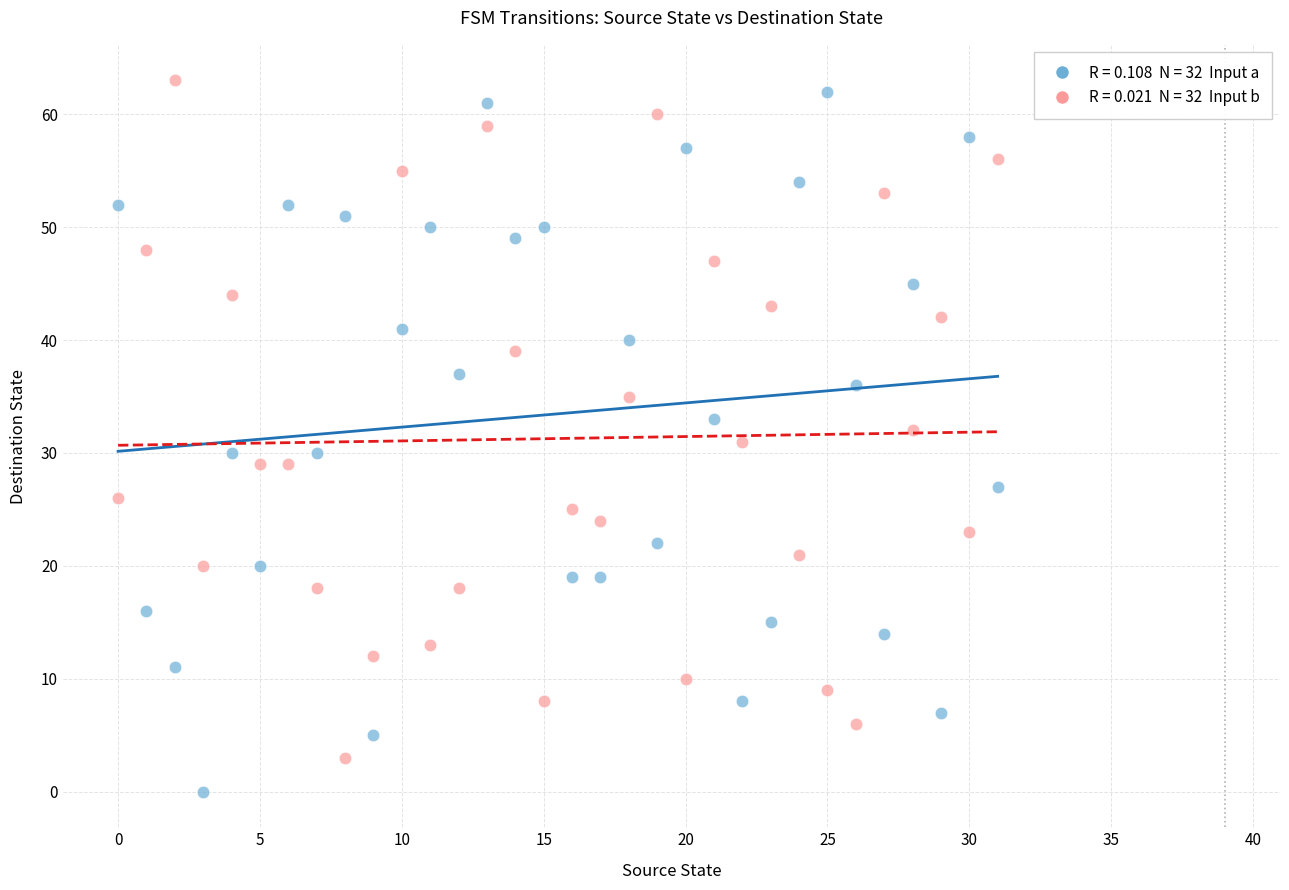

Across all data points, what is the range of Y values (max minus min)?

63